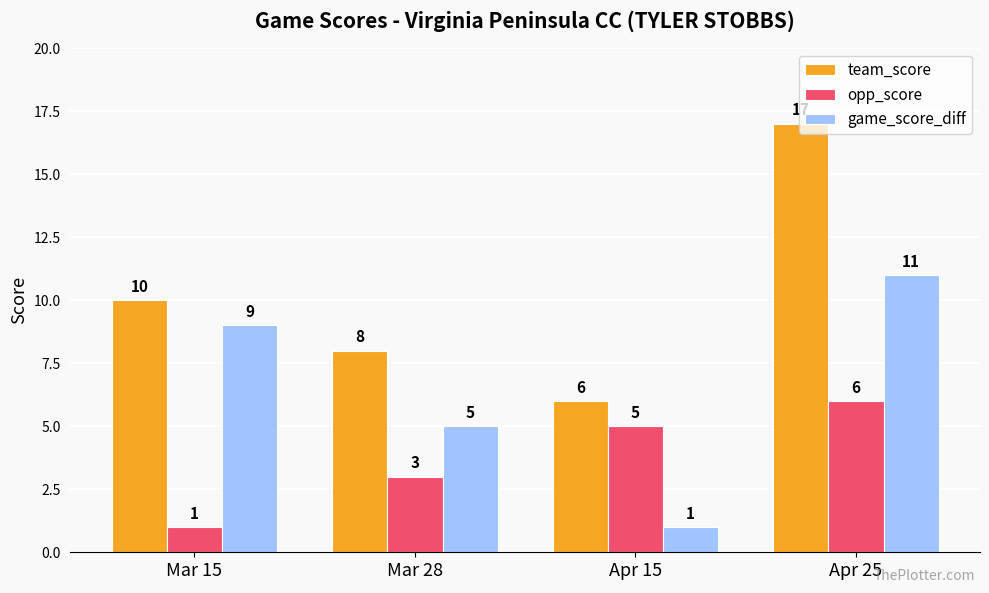

Reading left to right, transcribe all the data shown in this chart.

team_score: 10	8	6	17
opp_score: 1	3	5	6
game_score_diff: 9	5	1	11